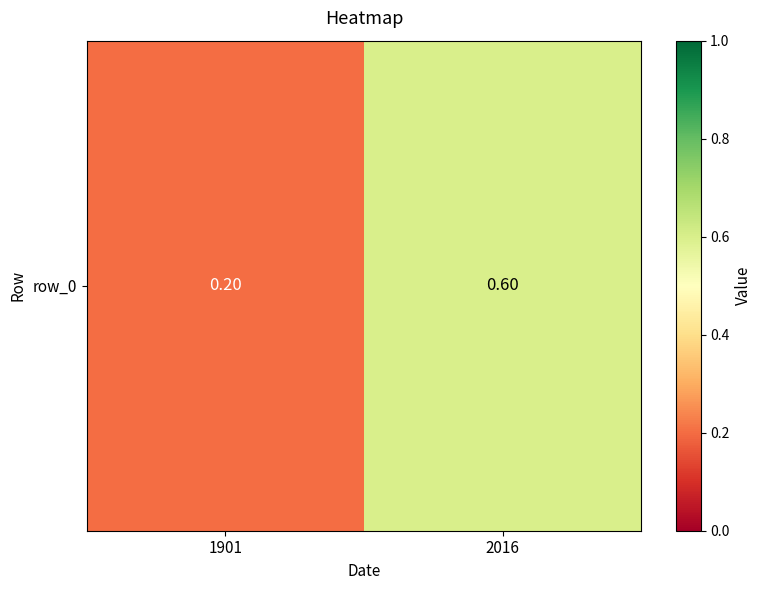

Reading left to right, extract all data points from this chart.

0.2	0.6